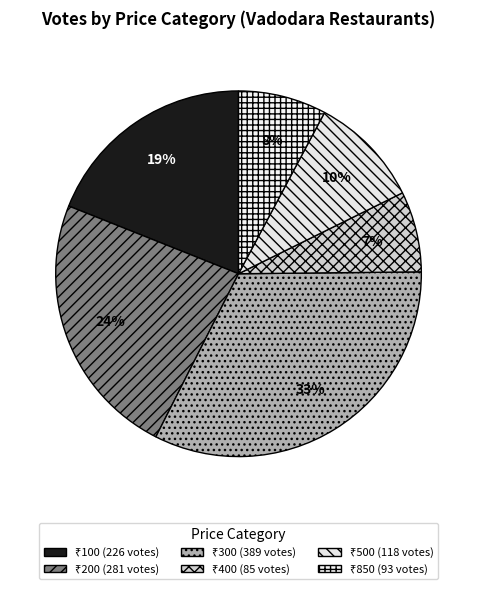

Count the number of slices in the pie.

6